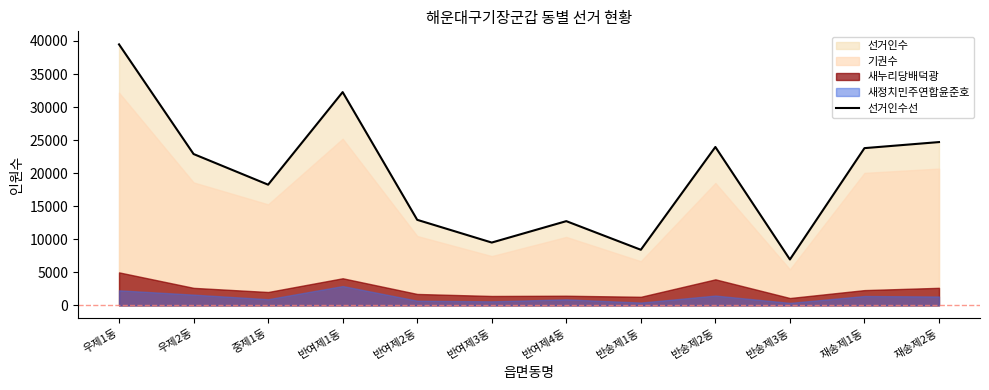

Where is the first local minimum?

중제1동